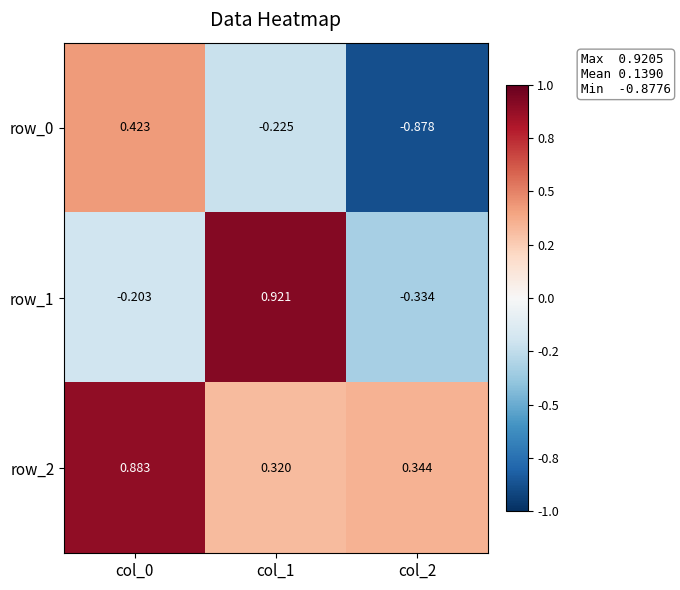

Where does the row_1 series first go above 0?

col_1